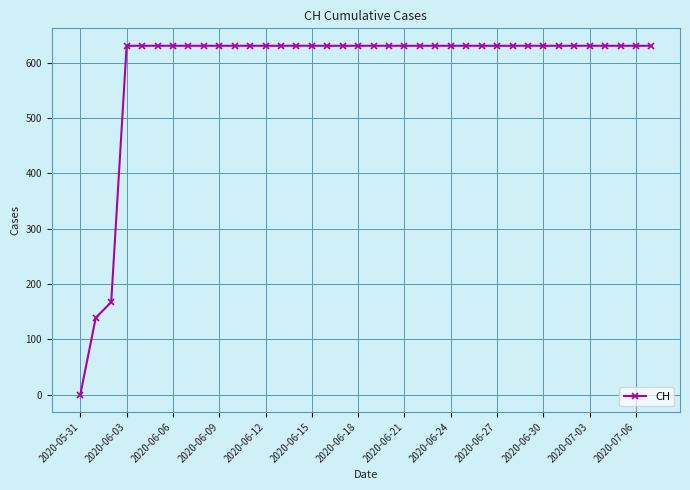

What is the difference between the second highest and minimum values?

631